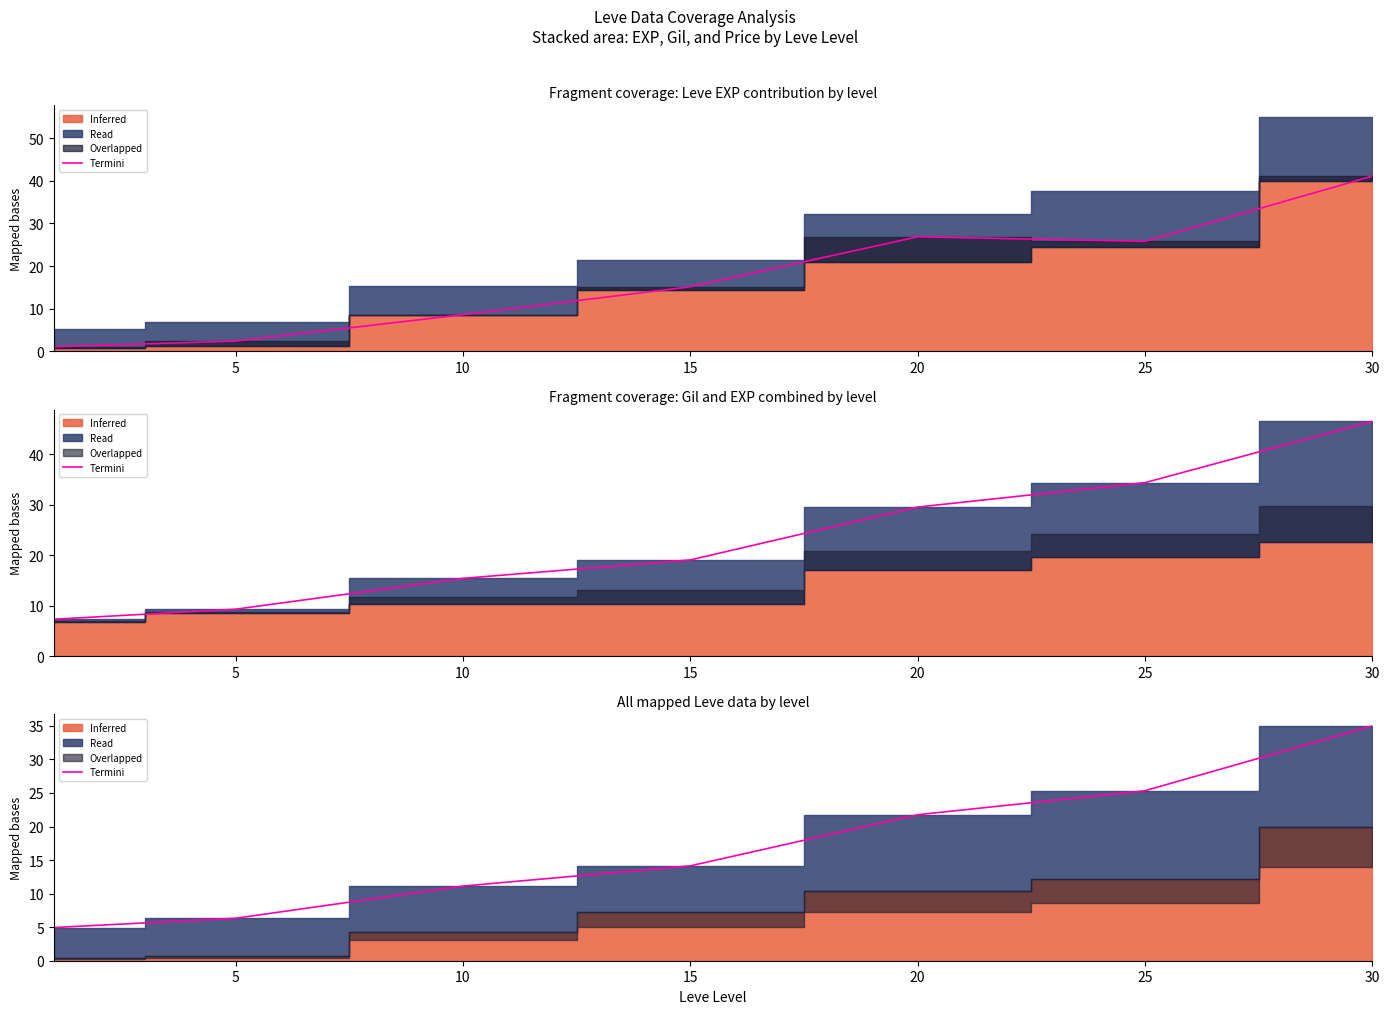

Where is the data nearest to the value 19?

20